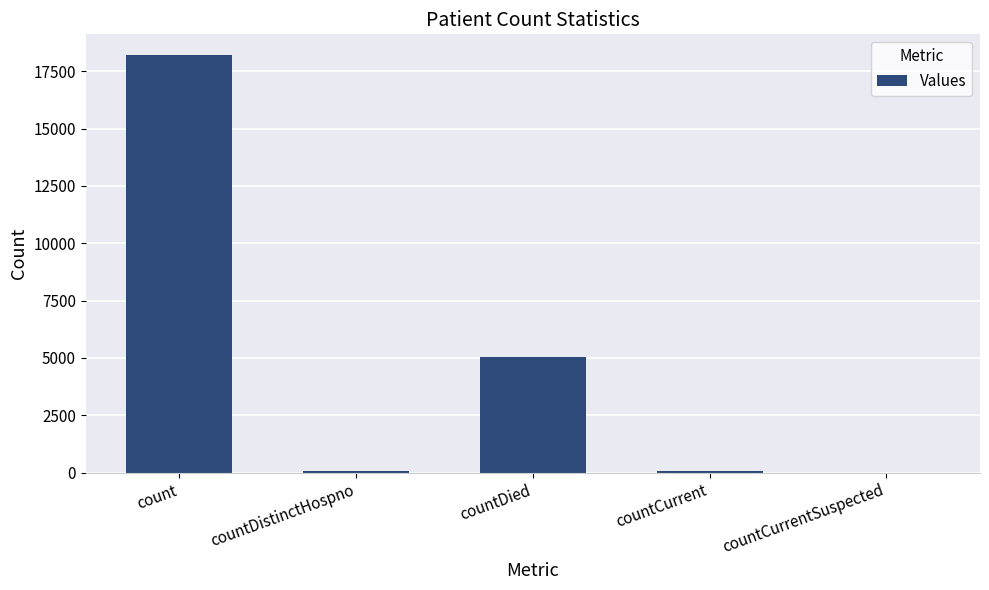

What is the sum of the values at countCurrentSuspected and count?

18199